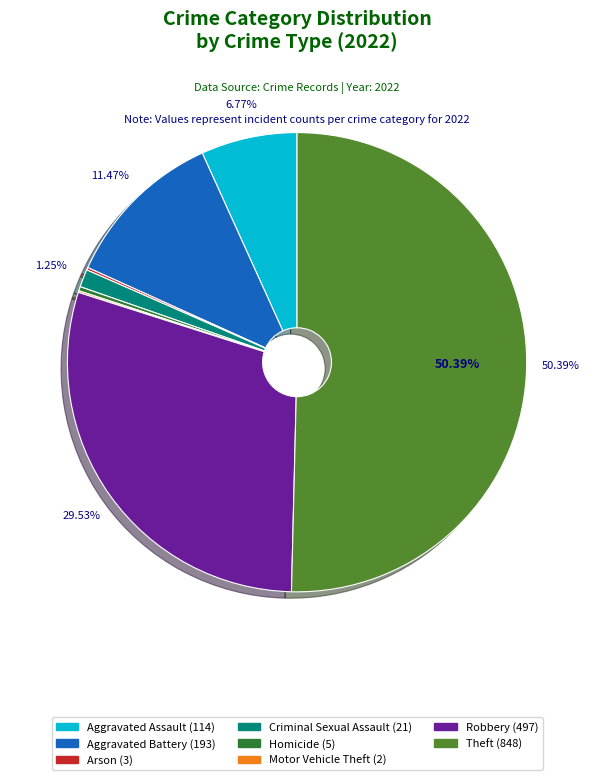

To the nearest percent, what is the difference between the largest and smallest slice percentages?

50%